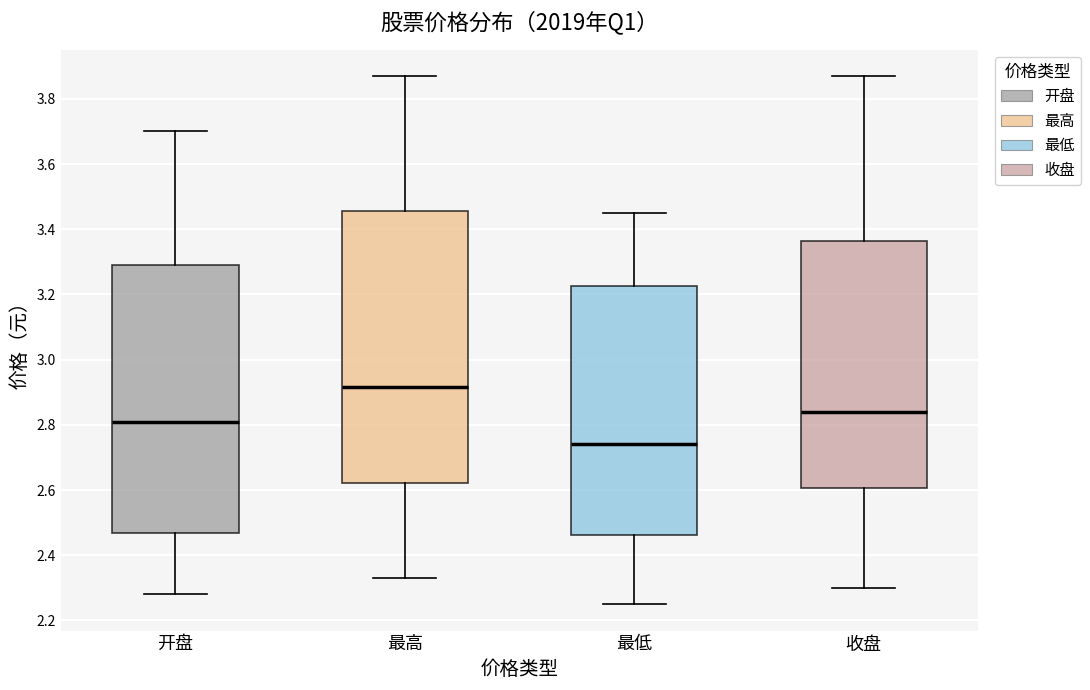

Reading left to right, transcribe this box plot: for each box, give where its median line is, the range the box spans, and where its two whiskers end, as read against the y-axis. The values are not printed on the chart, so give them approximately, as read against the axis.

开盘: median 2.82, box 2.46 to 3.30, whiskers 2.28 to 3.70
最高: median 2.92, box 2.62 to 3.46, whiskers 2.34 to 3.88
最低: median 2.74, box 2.46 to 3.22, whiskers 2.26 to 3.46
收盘: median 2.84, box 2.60 to 3.36, whiskers 2.30 to 3.88